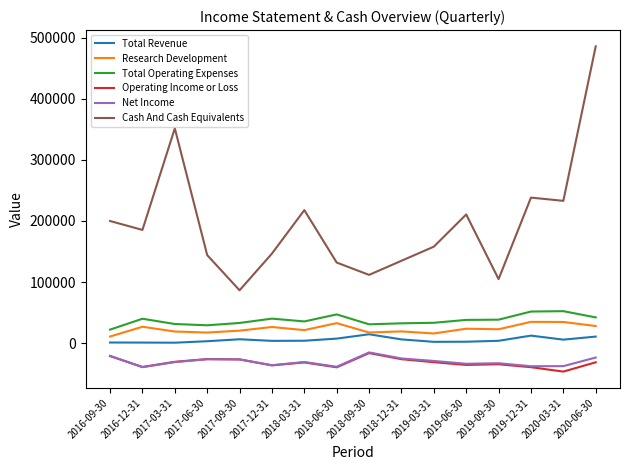

True or false: Operating Income or Loss and Cash And Cash Equivalents intersect in this chart.

False